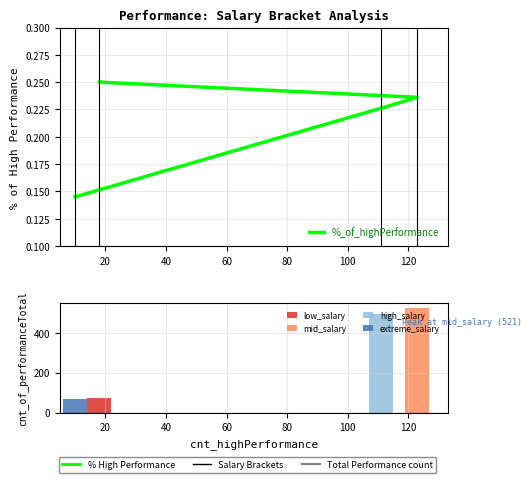

Count the number of categories in the chart.

4